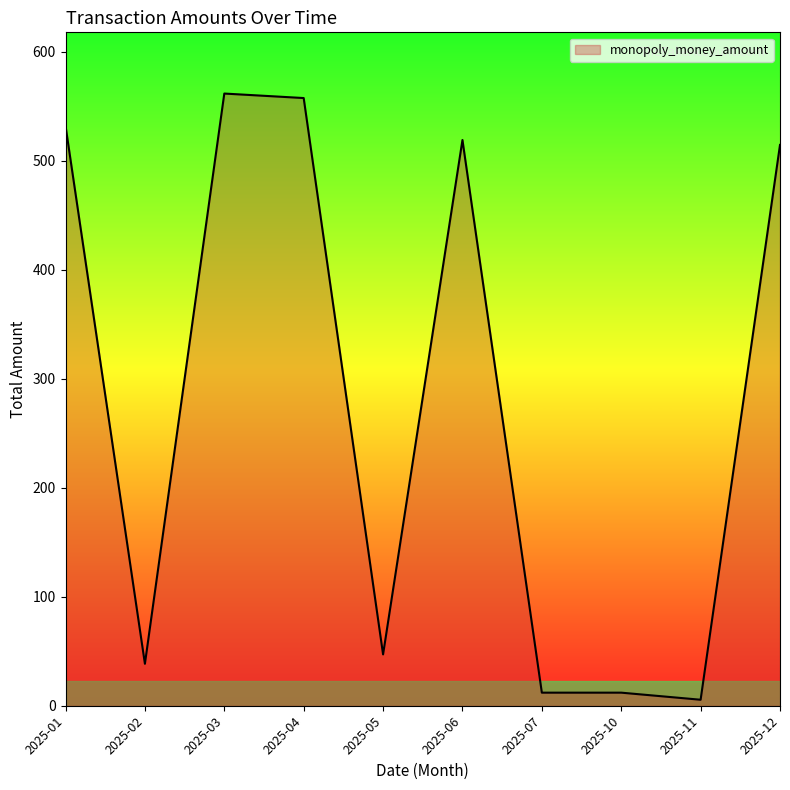

What is the greatest value displayed?

561.6